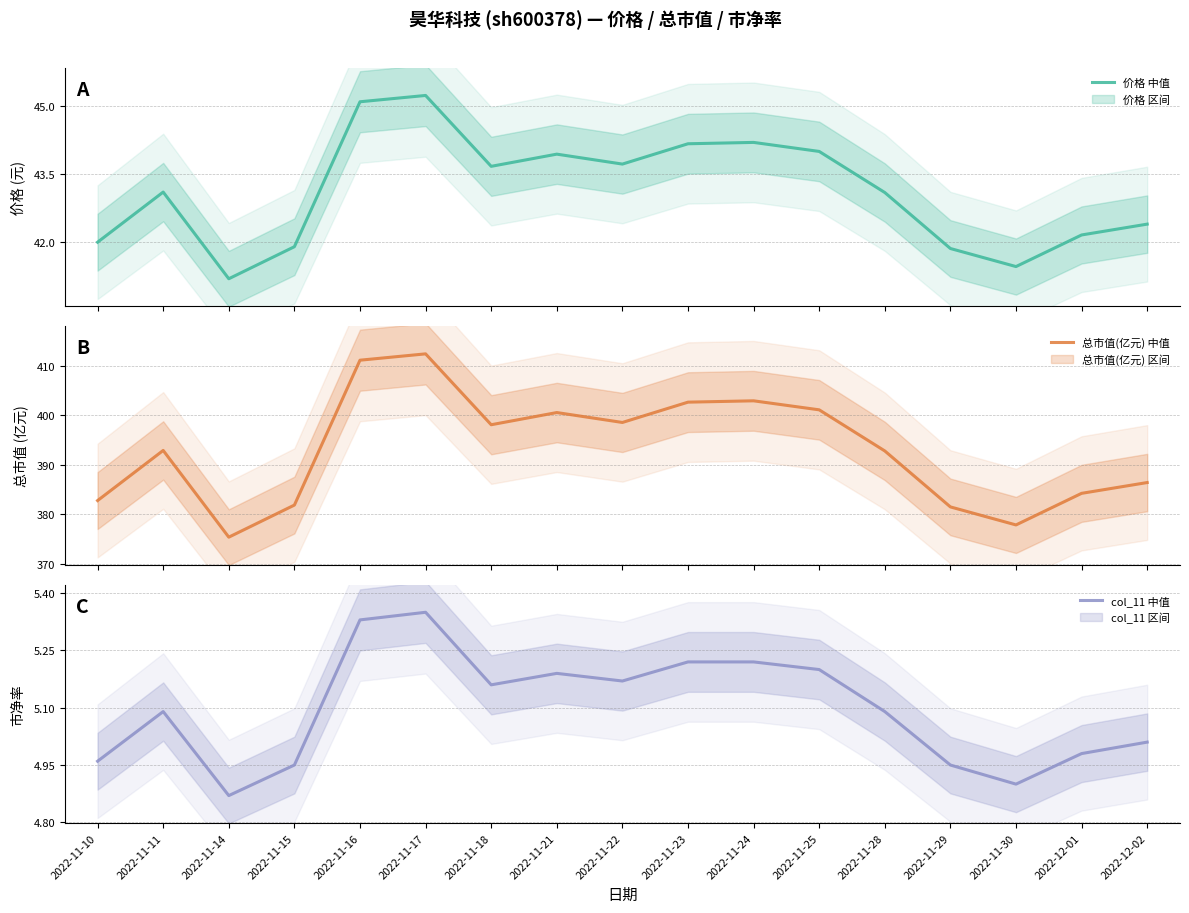

True or false: col_11 (中值) and 价格 (中值) cross at least once.

False